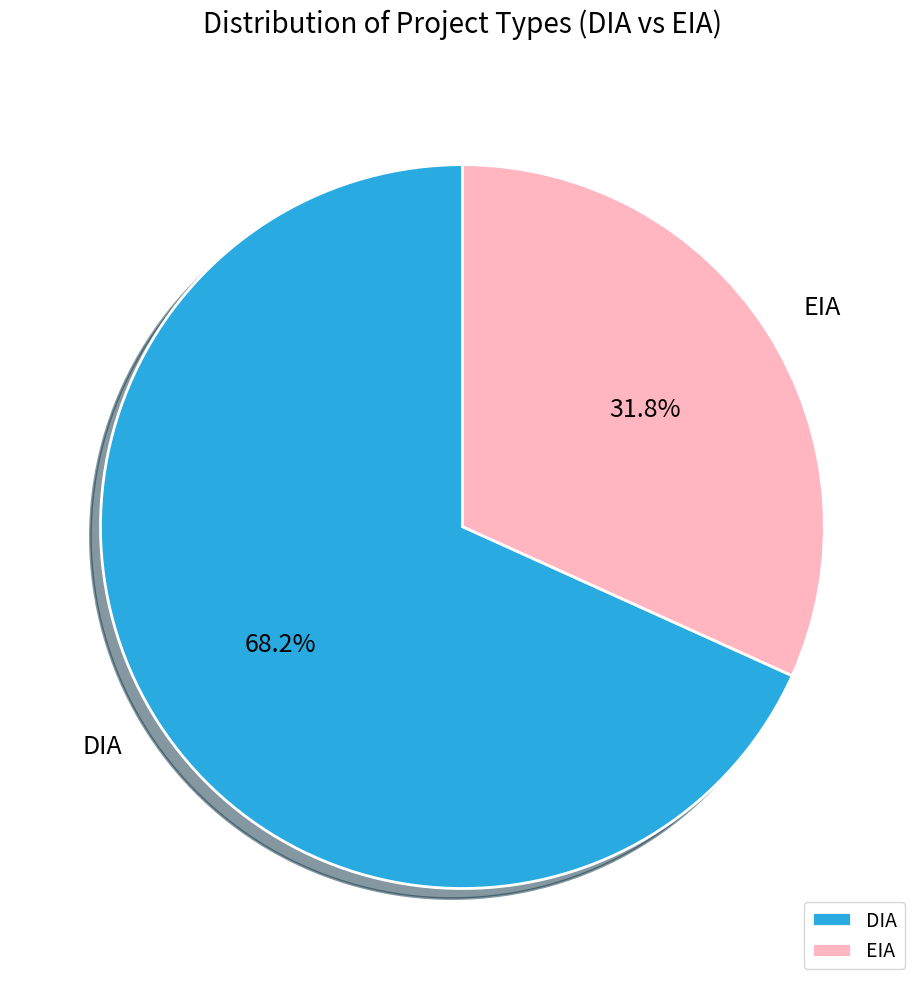

What percentage is the DIA slice, to the nearest percent?

68%